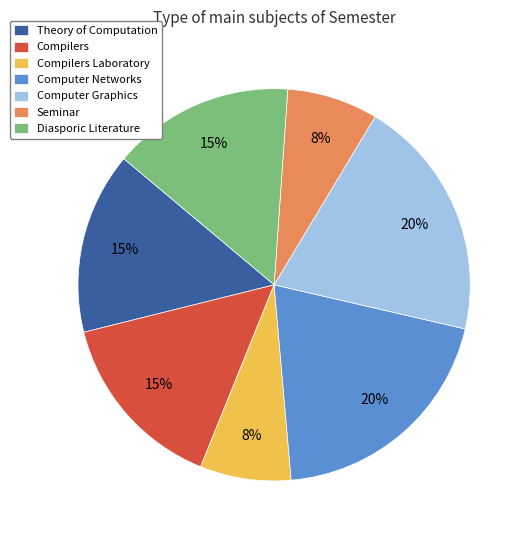

The Compilers slice represents 15% of the pie. True or false?

True